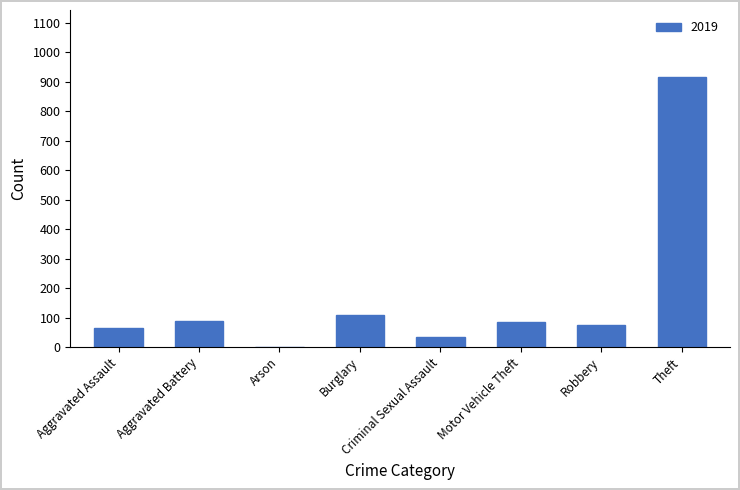

What is the maximum value shown in the chart?

914